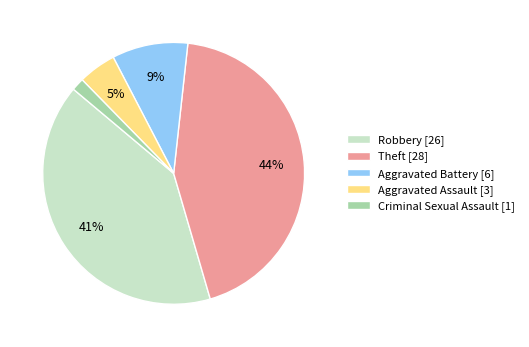

Is it true that Robbery is 41% of the pie?

True